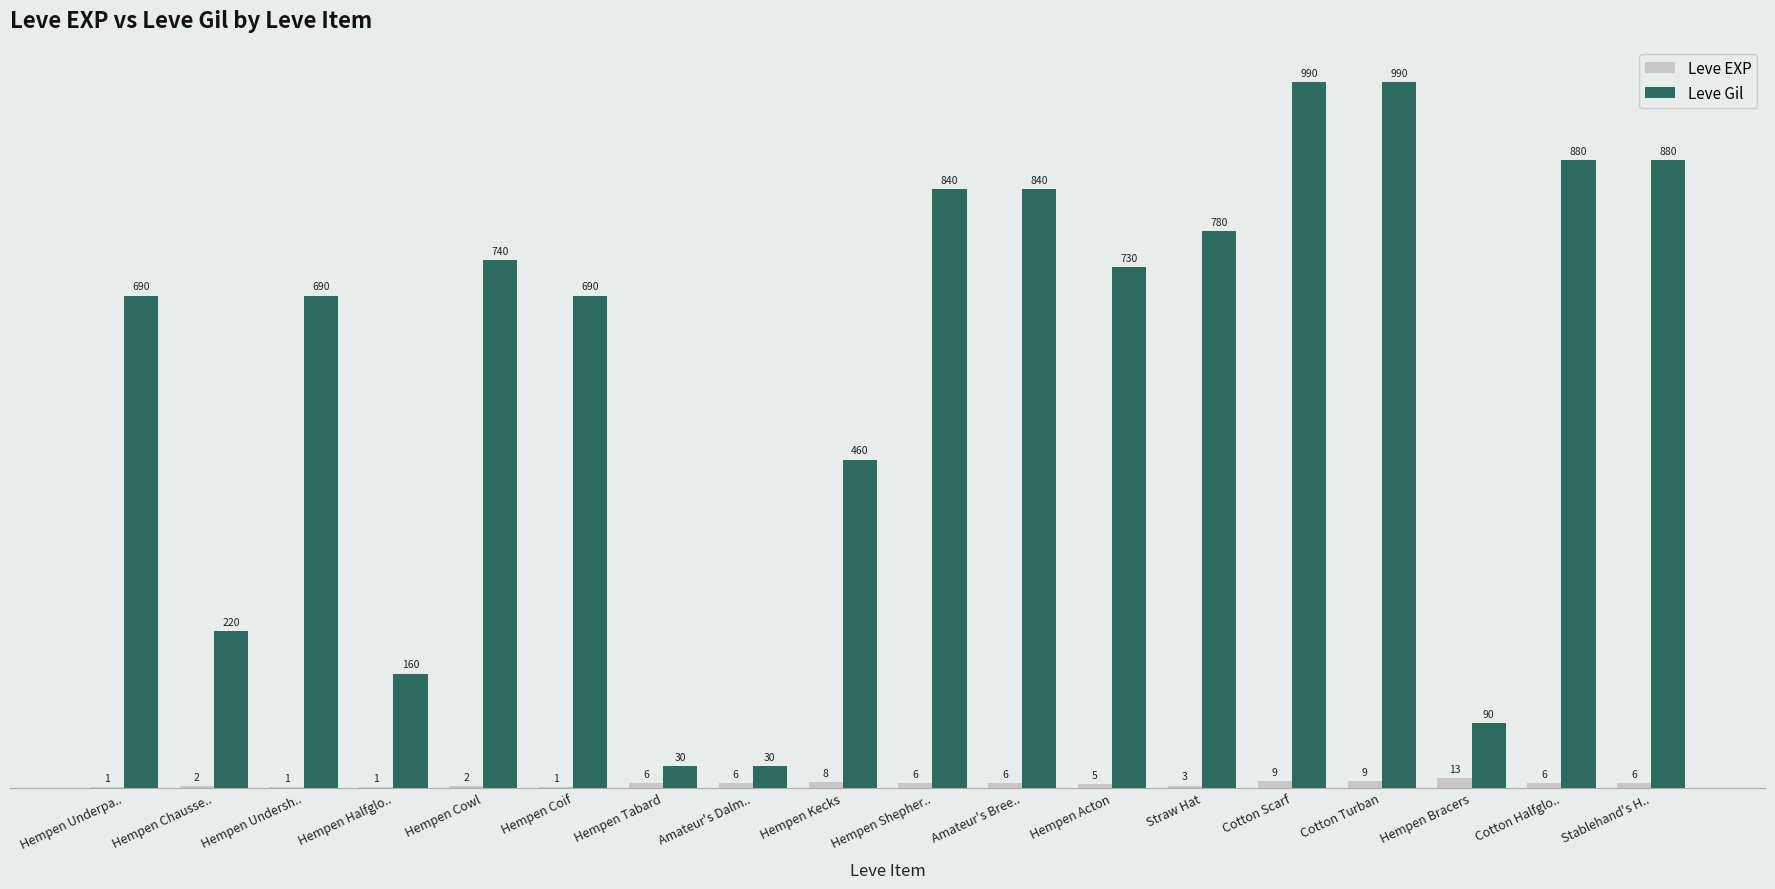

What is the highest value of the Leve Gil series?

990